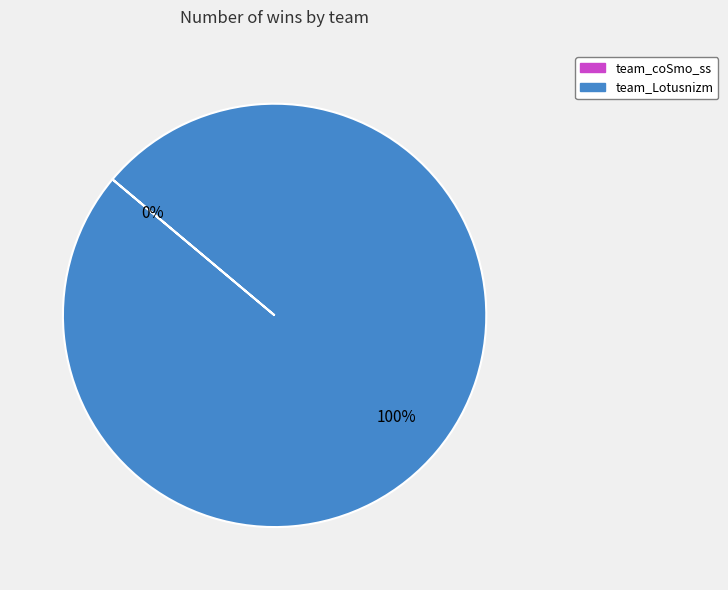

To the nearest percent, what is the average slice percentage?

50%